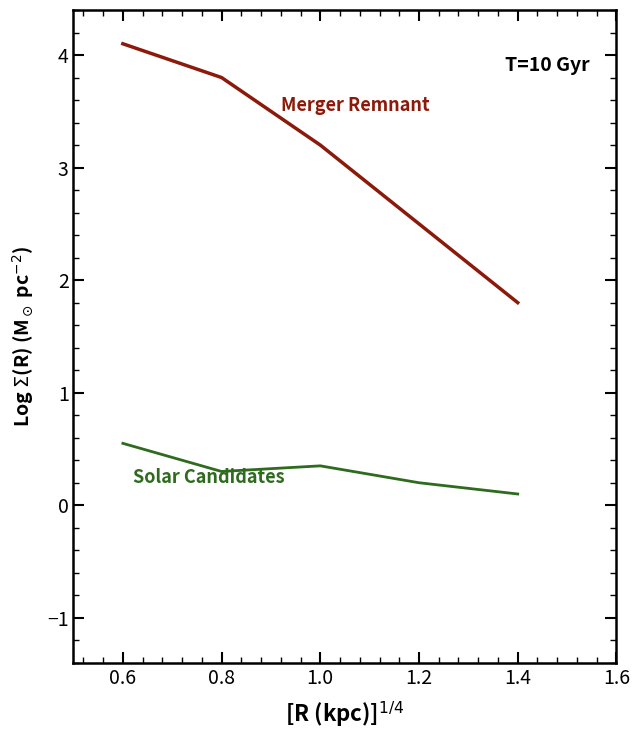

What is the maximum value shown in the chart?

4.1